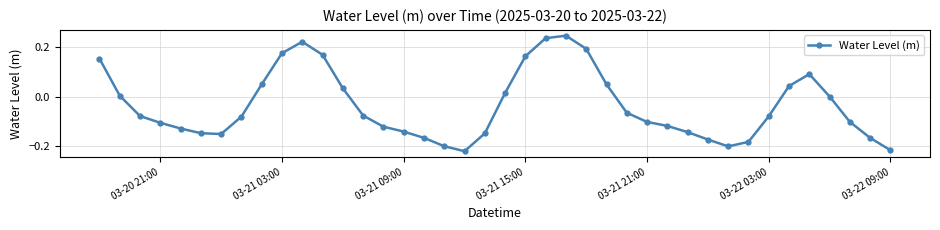

How many series are shown in this chart?

1